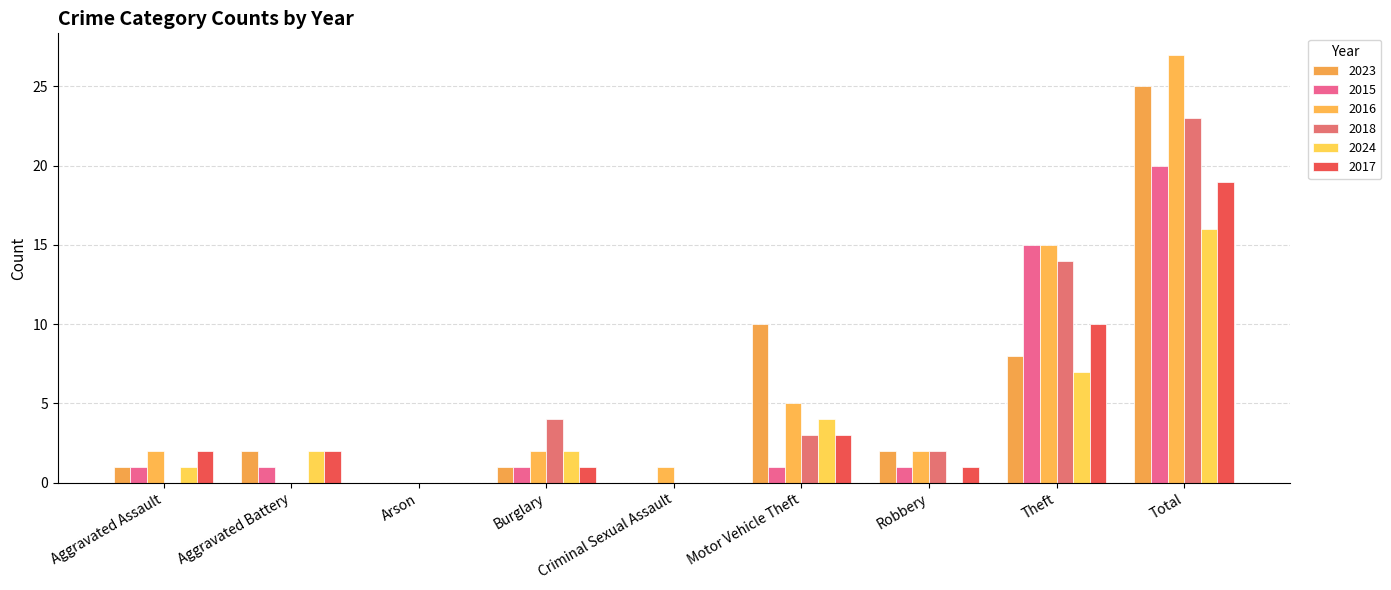

What is the difference between the maximum and second lowest values in the 2023 series?

25